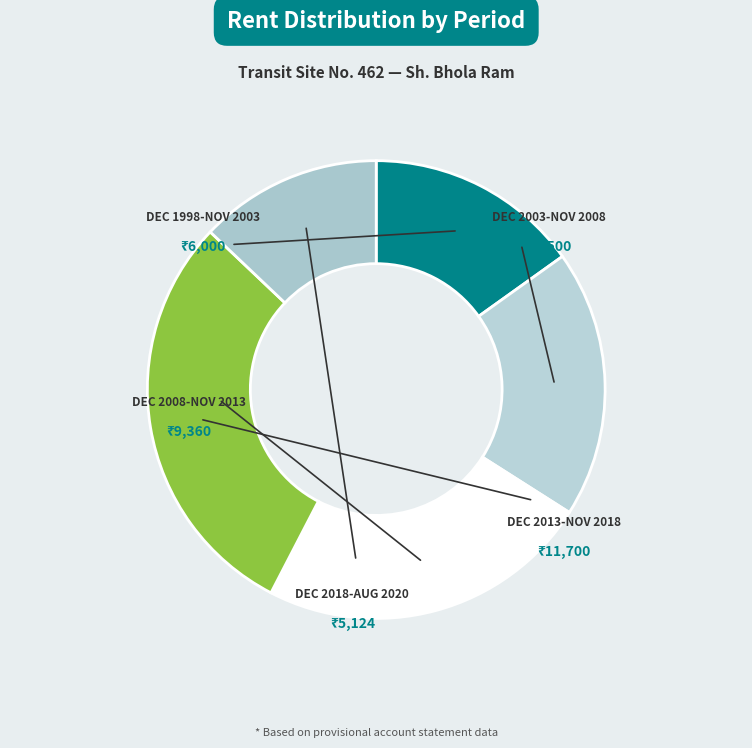

How many segments does this pie chart have?

5